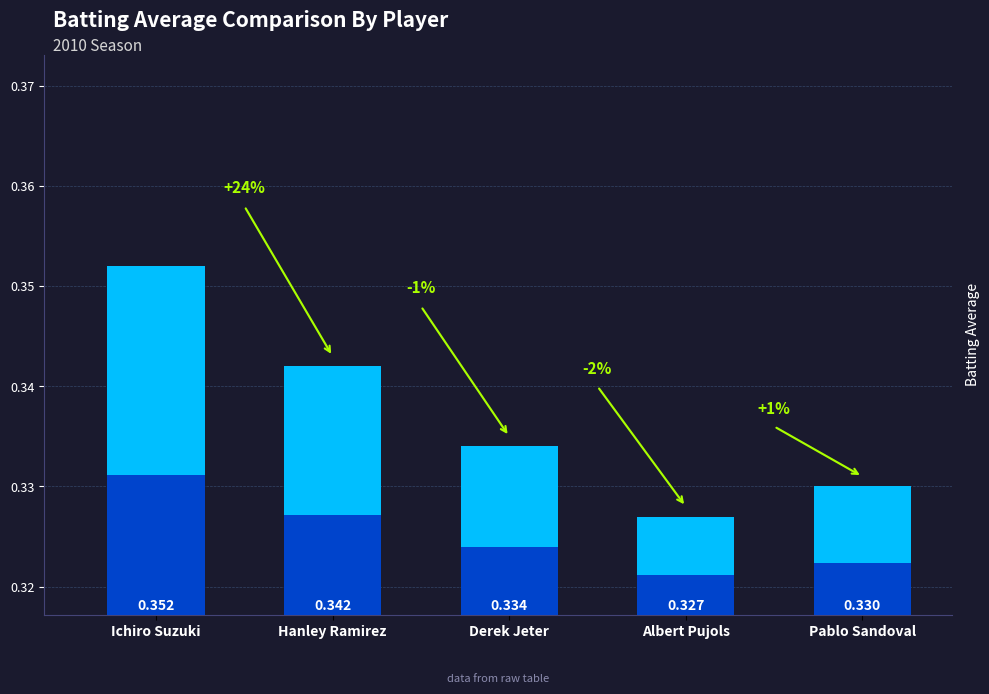

True or false: the data shows 0.1 at Albert Pujols.

False